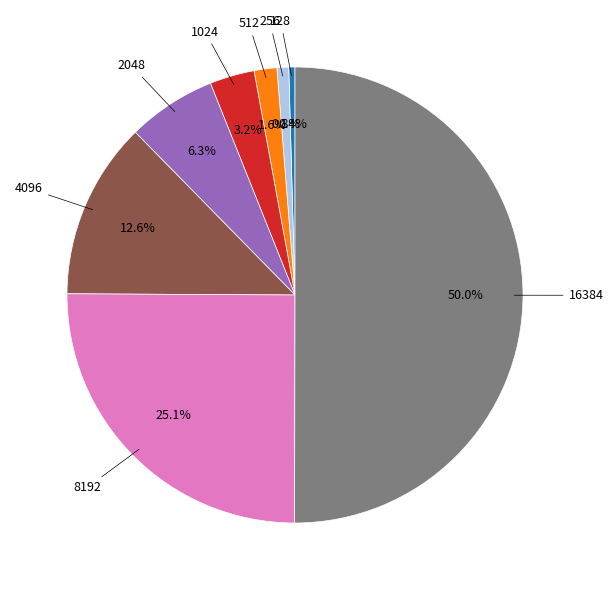

Count the number of slices in the pie.

8